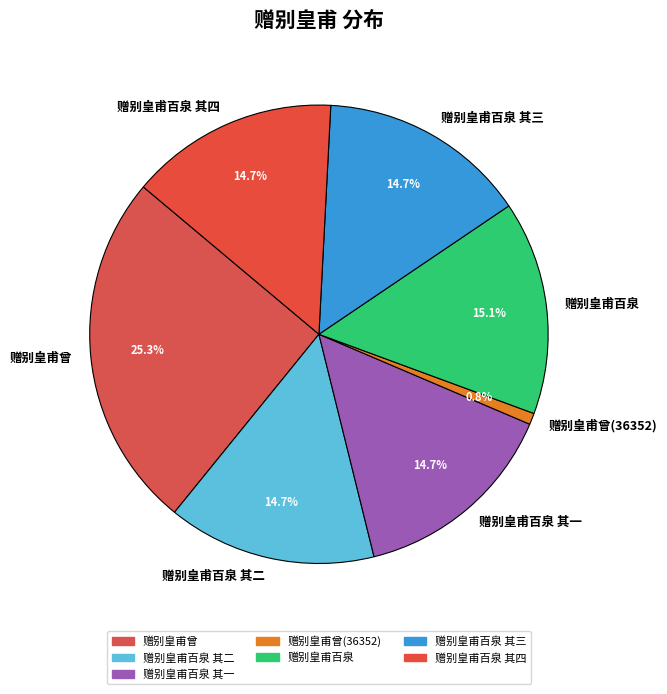

Approximately how many times larger is the value at 赠别皇甫百泉 compared to 赠别皇甫百泉 其四?

1.0